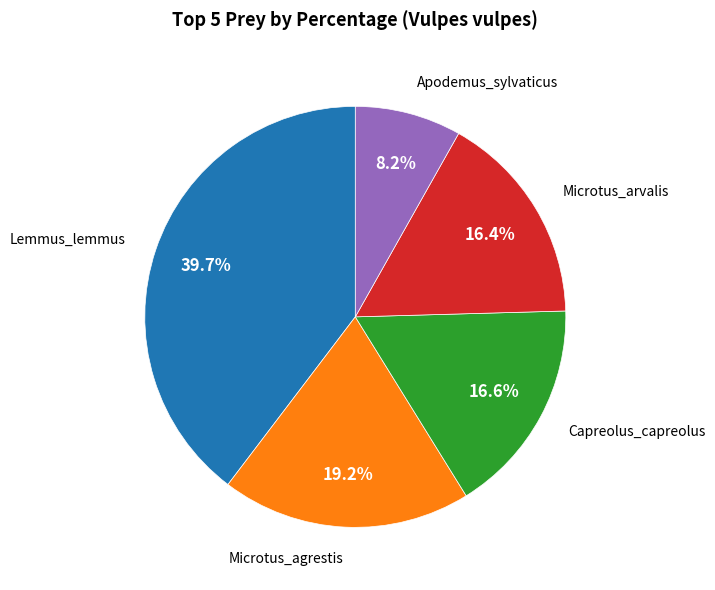

Is there a majority slice in this chart?

No